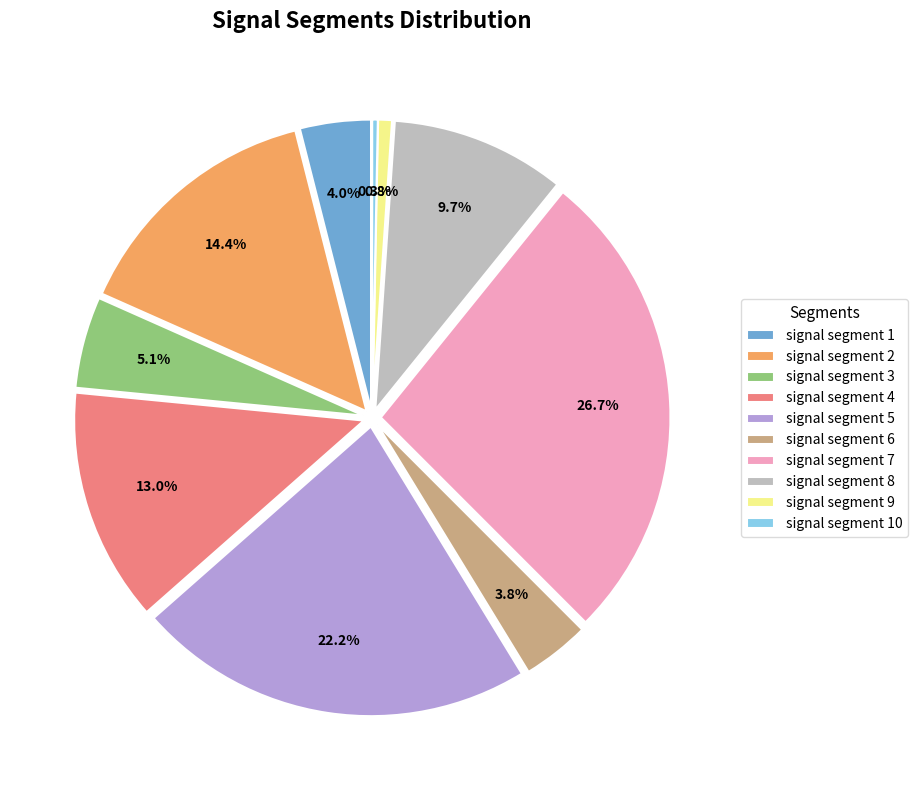

Count the number of slices in the pie.

10